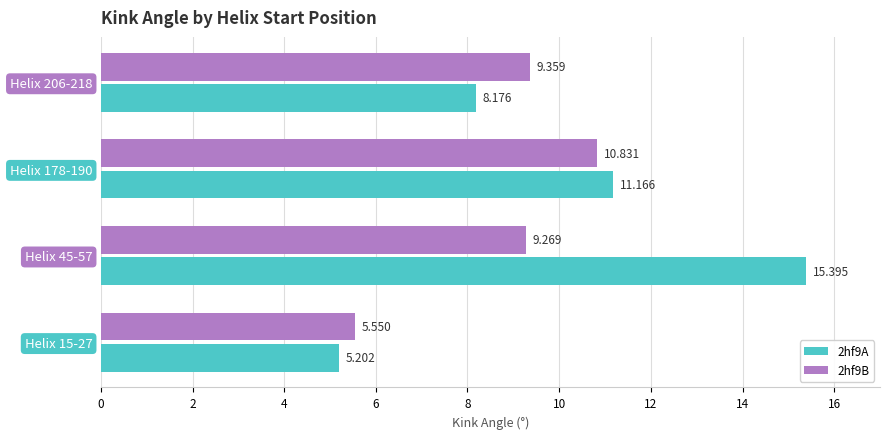

Is the value of 2hf9A at Helix 178-190 greater than the value of 2hf9B at Helix 178-190?

Yes